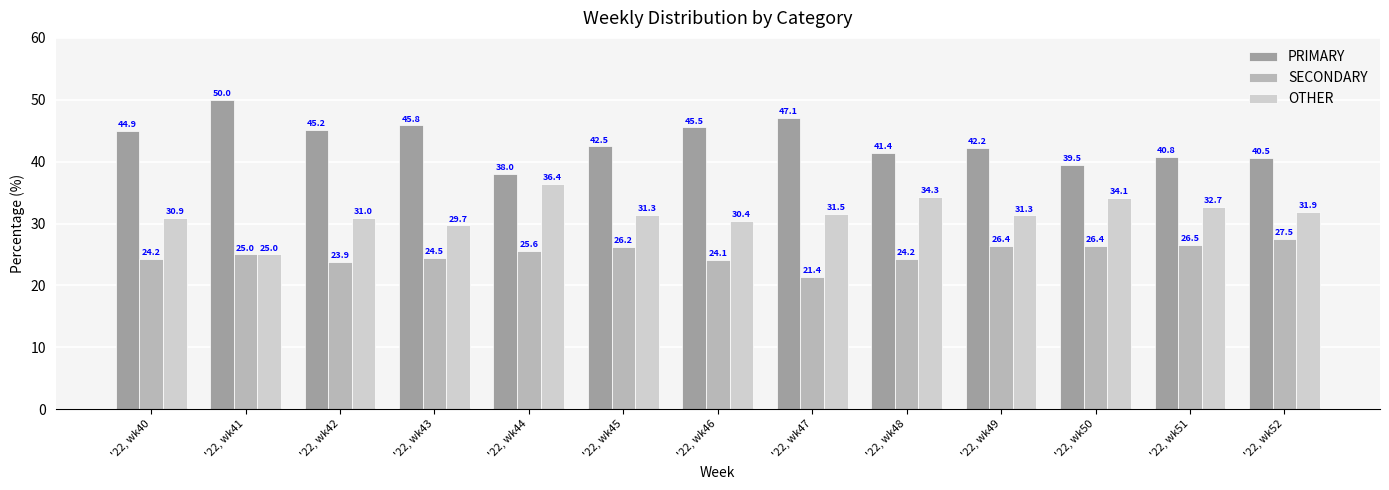

Reading right to left, transcribe all the data shown in this chart.

PRIMARY: '22, wk52=40.5	'22, wk51=40.8	'22, wk50=39.5	'22, wk49=42.2	'22, wk48=41.4	'22, wk47=47.1	'22, wk46=45.5	'22, wk45=42.5	'22, wk44=38.0	'22, wk43=45.8	'22, wk42=45.2	'22, wk41=50.0	'22, wk40=44.9
SECONDARY: '22, wk52=27.5	'22, wk51=26.5	'22, wk50=26.4	'22, wk49=26.4	'22, wk48=24.2	'22, wk47=21.4	'22, wk46=24.1	'22, wk45=26.2	'22, wk44=25.6	'22, wk43=24.5	'22, wk42=23.9	'22, wk41=25.0	'22, wk40=24.2
OTHER: '22, wk52=31.9	'22, wk51=32.7	'22, wk50=34.1	'22, wk49=31.3	'22, wk48=34.3	'22, wk47=31.5	'22, wk46=30.4	'22, wk45=31.3	'22, wk44=36.4	'22, wk43=29.7	'22, wk42=31.0	'22, wk41=25.0	'22, wk40=30.9